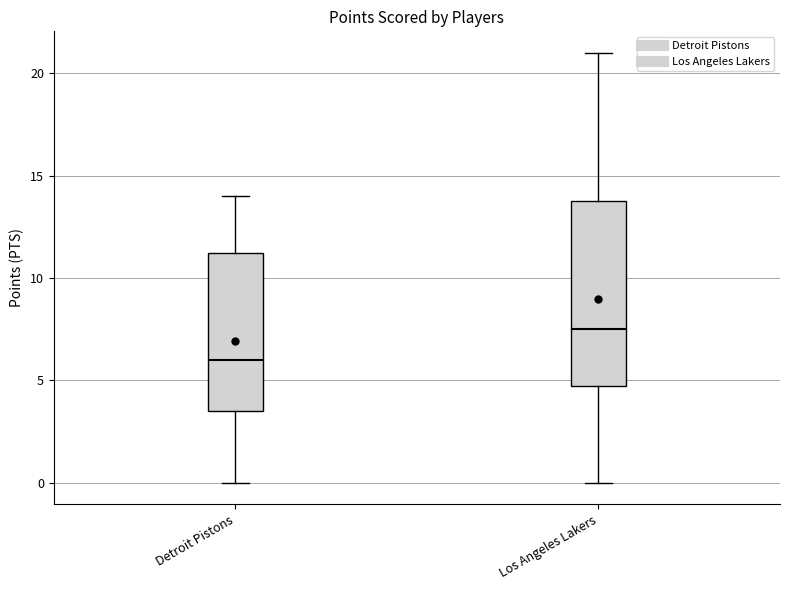

Reading left to right, transcribe this box plot: for each box, give where its median line is, the range the box spans, and where its two whiskers end, as read against the y-axis. The values are not printed on the chart, so give them approximately, as read against the axis.

Detroit Pistons: median 6.0, box 3.5 to 11.5, whiskers 0.0 to 14.0
Los Angeles Lakers: median 7.5, box 5.0 to 14.0, whiskers 0.0 to 21.0